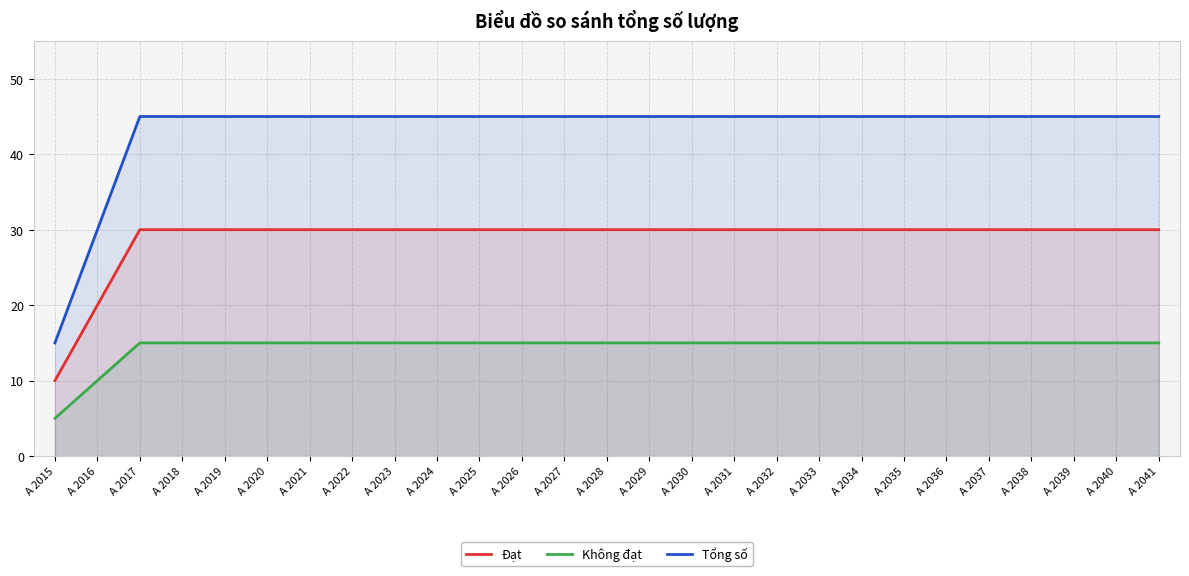

What is the difference between the highest and lowest values at A 2027?

30